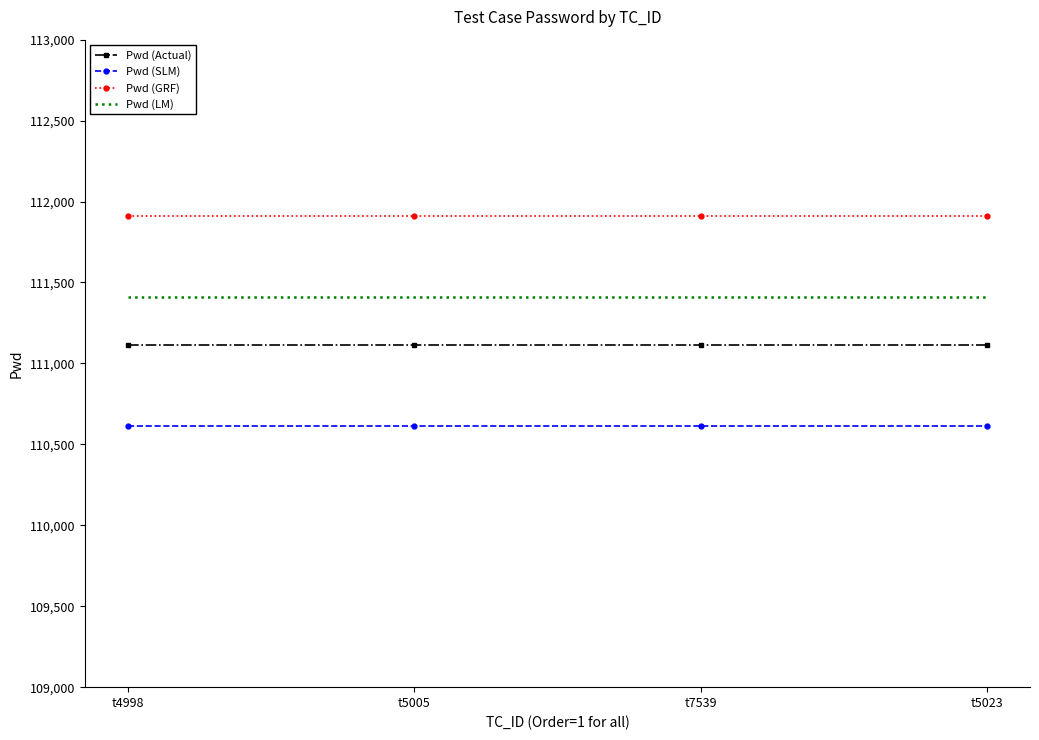

True or false: Pwd (SLM) and Pwd (Actual) cross at least once.

False